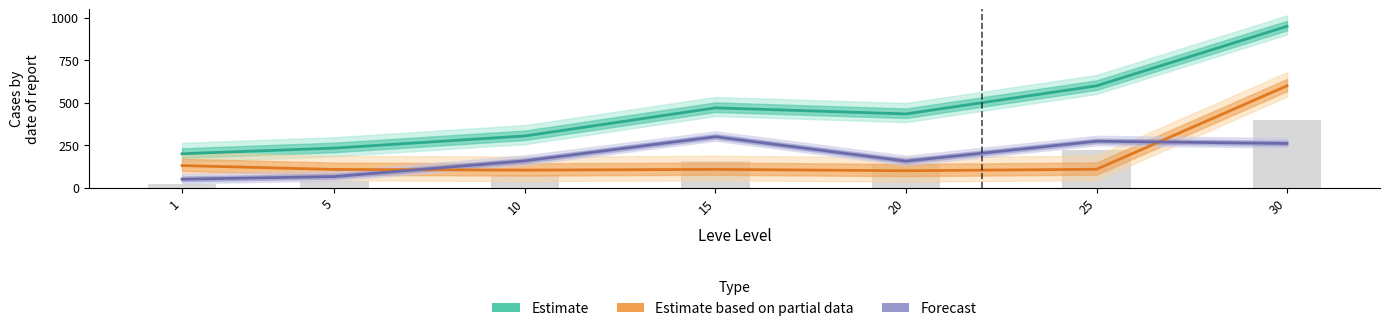

What is the maximum value for Forecast?

300.0